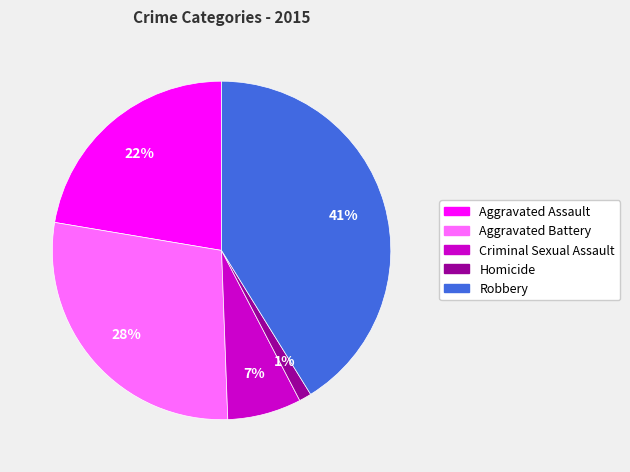

Which slice is the smallest?

Homicide